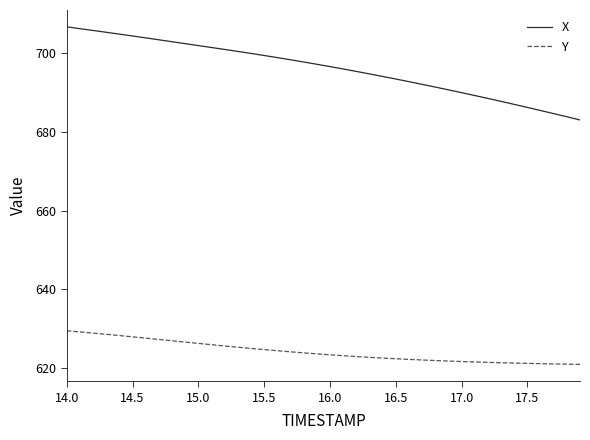

Rank the series by their average value, from highest to lowest.

X, Y